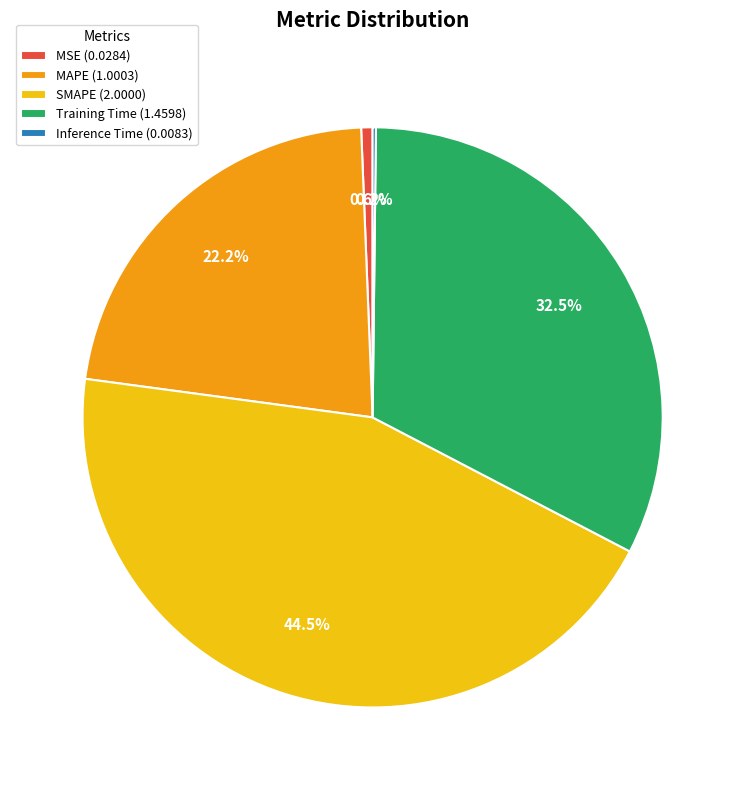

Combined, do SMAPE and MAPE account for over 50%?

Yes